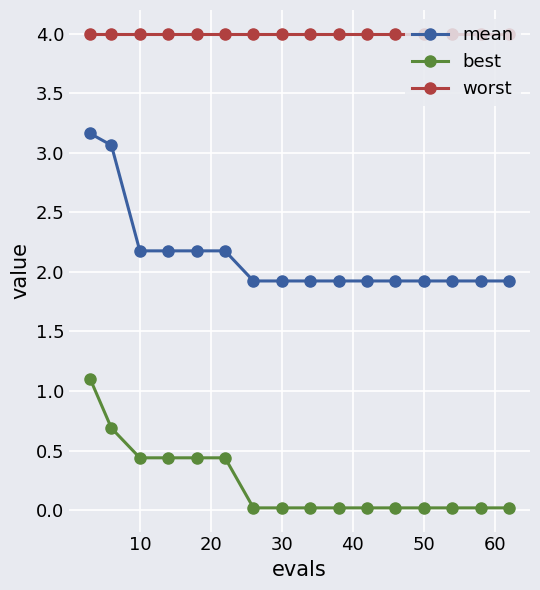

Which series has the largest range (max minus min)?

mean